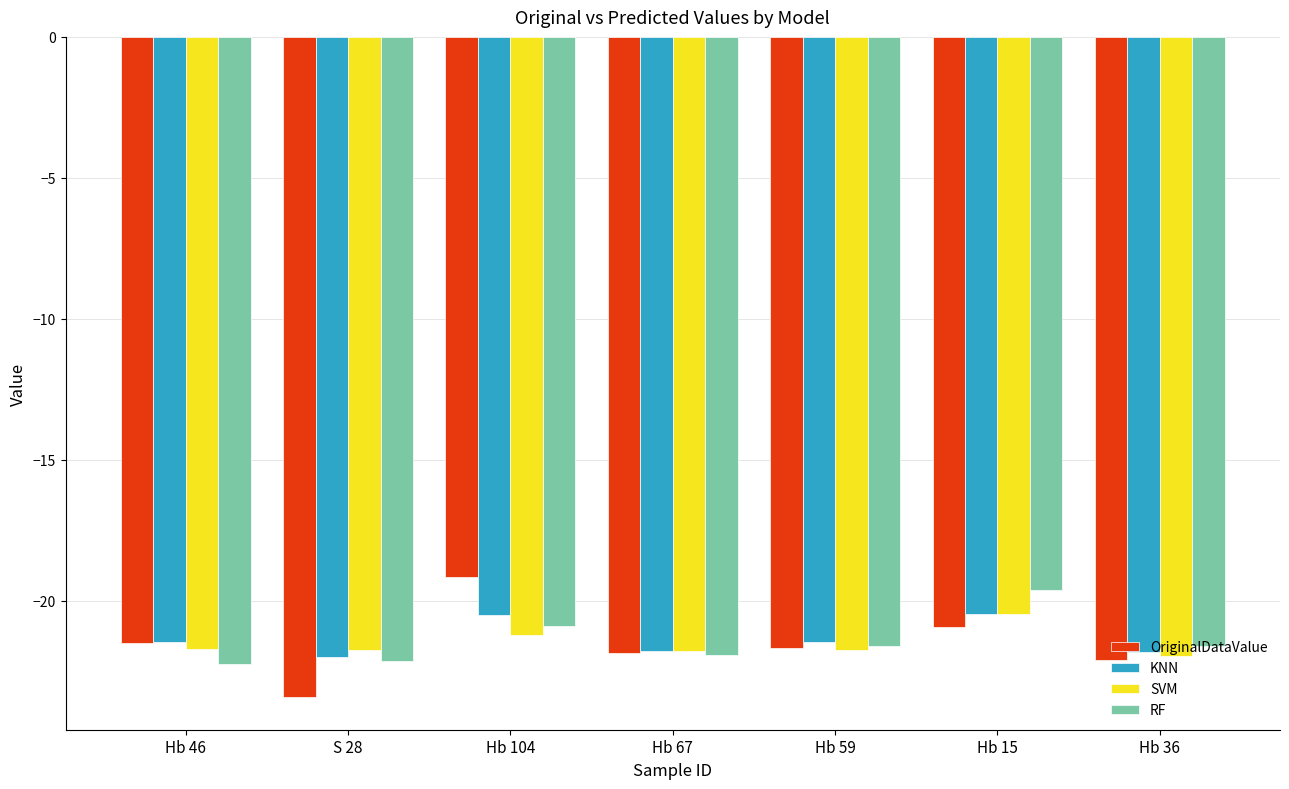

Which category has the highest value across all series?

Hb 104